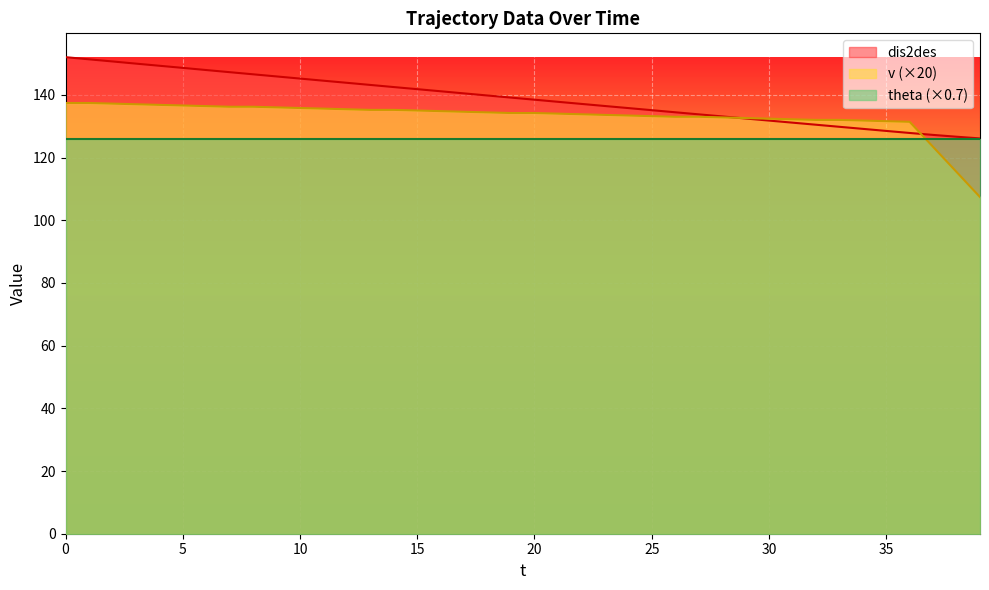

What is the approximate value of v at 30?

132.4